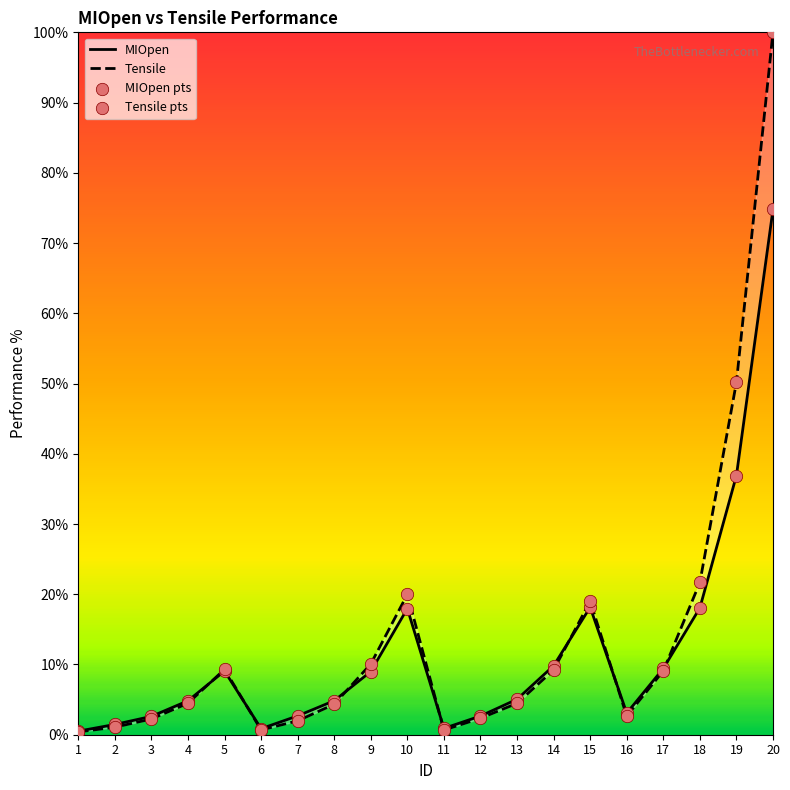

What is the total value across all series at 15?

37.2